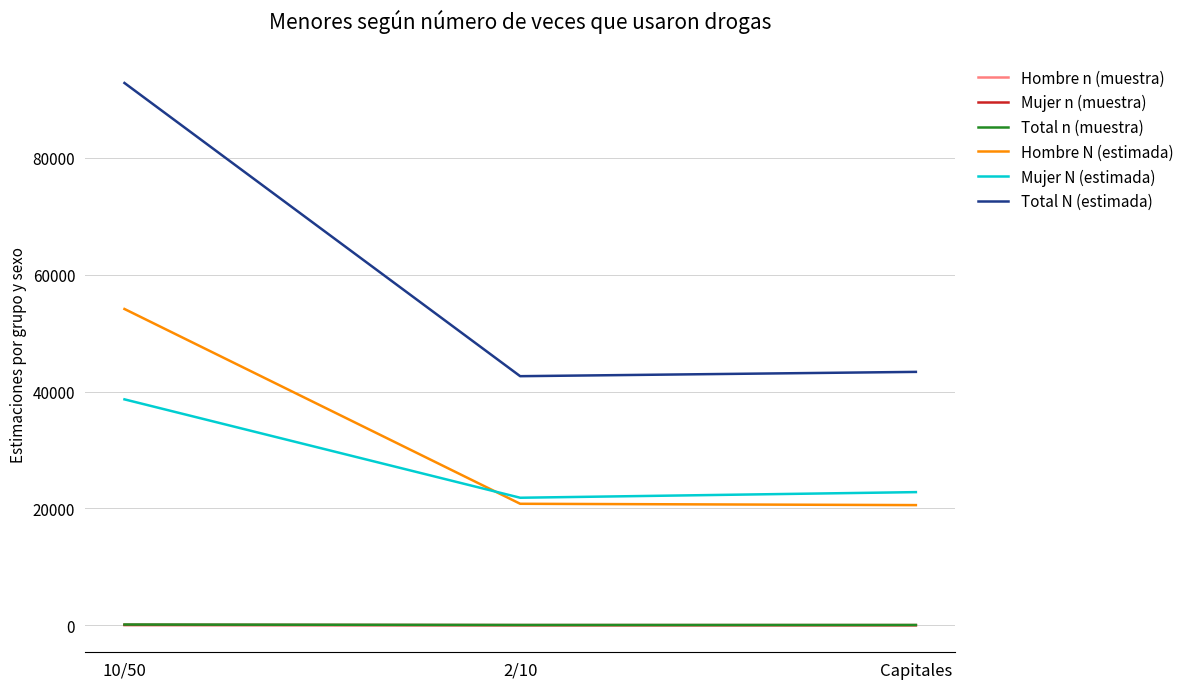

At which category is the sum across all series the highest?

10/50